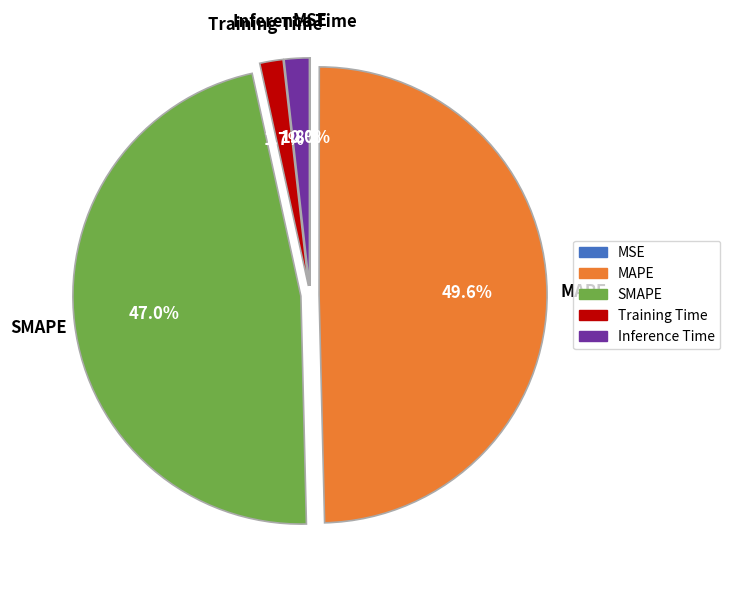

Which category has the biggest portion of the pie?

MAPE